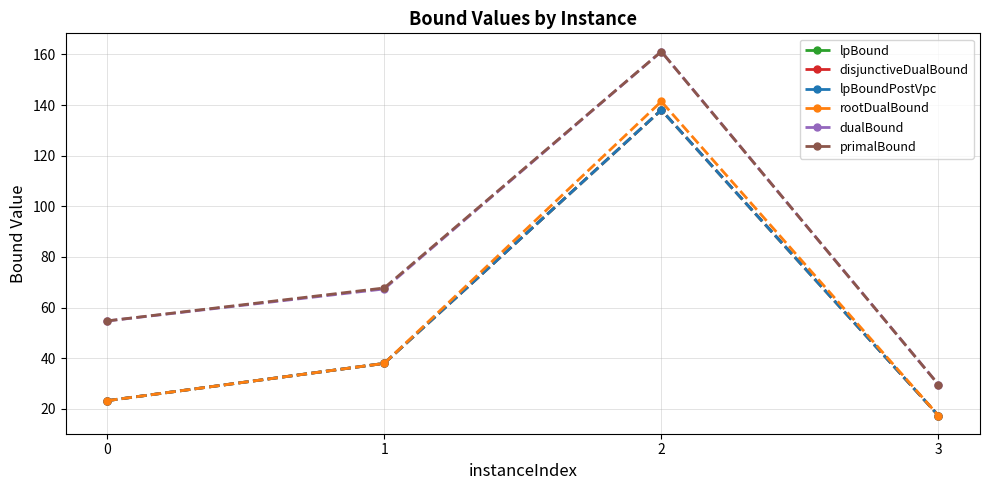

Does the chart have visible grid lines?

Yes